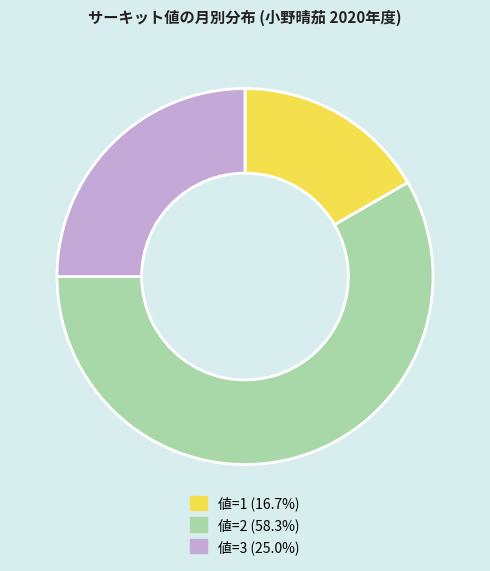

What is the ratio of the value at 値=3 (25.0%) to the value at 値=1 (16.7%)?

1.5